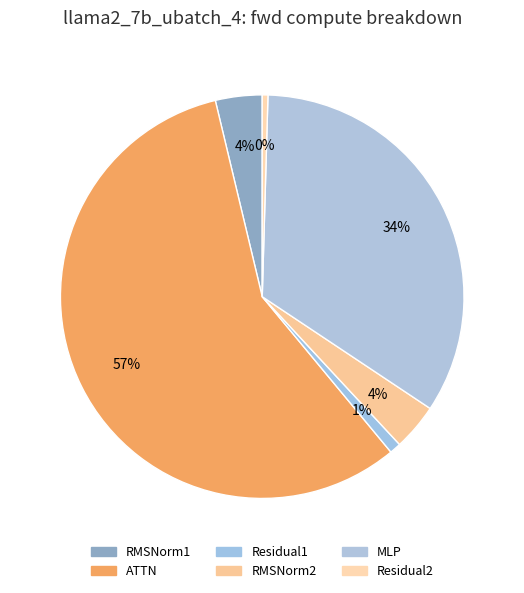

The ATTN slice represents 49% of the pie. True or false?

False